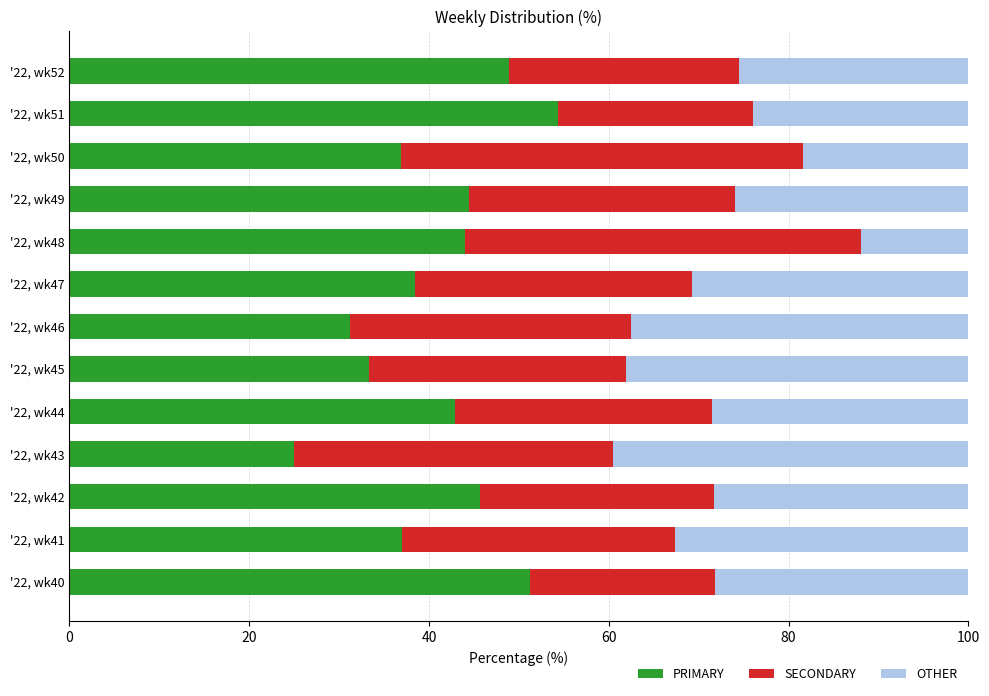

What is the difference between the second highest and second lowest values in the PRIMARY series?

20.0